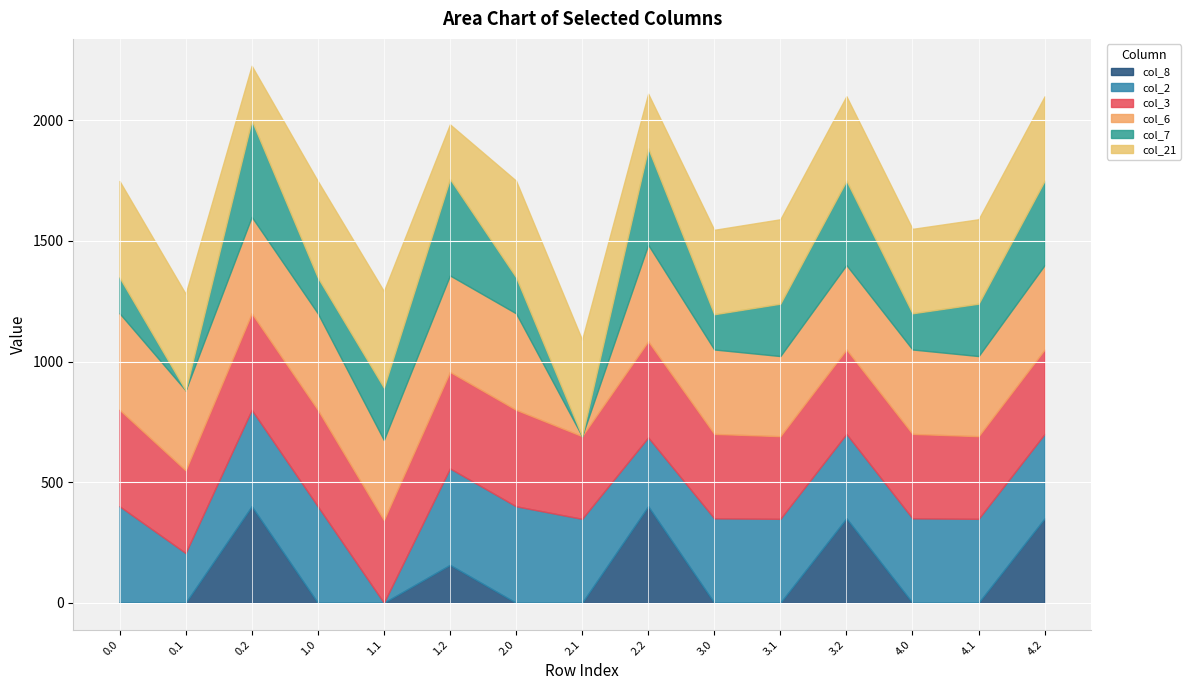

Rank the series at 2.0 from lowest to highest value.

col_8, col_7, col_2, col_3, col_6, col_21